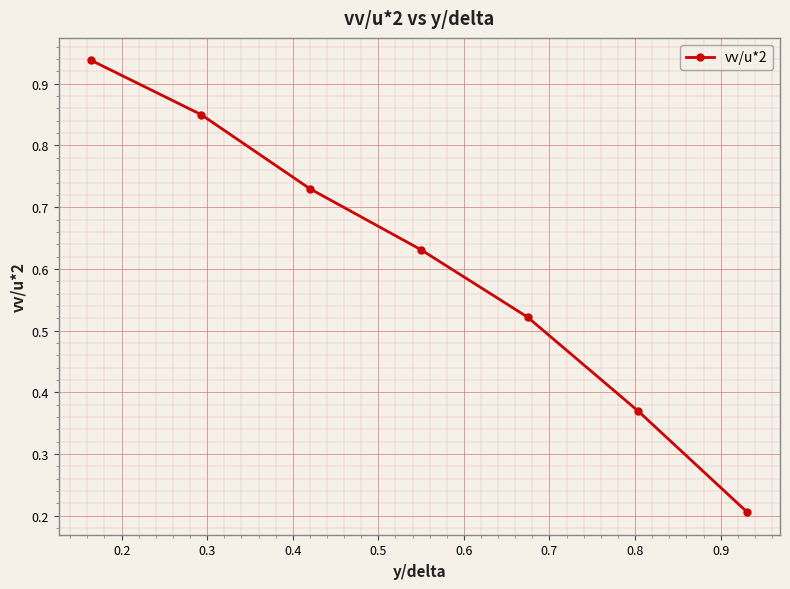

True or false: the data has more than 2 interior local peaks.

False